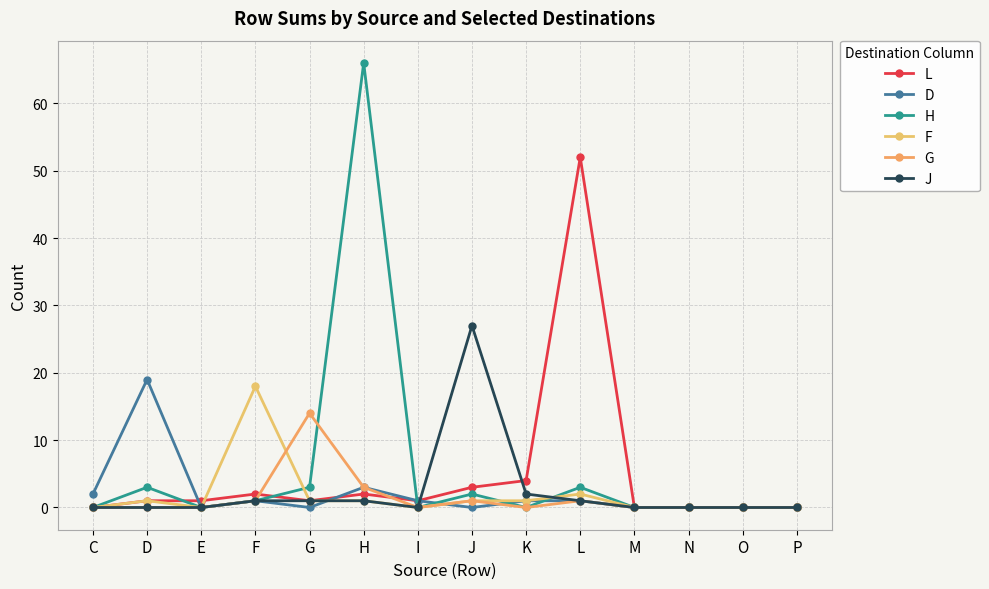

What is the value of the H point at the 6th from the left?

66